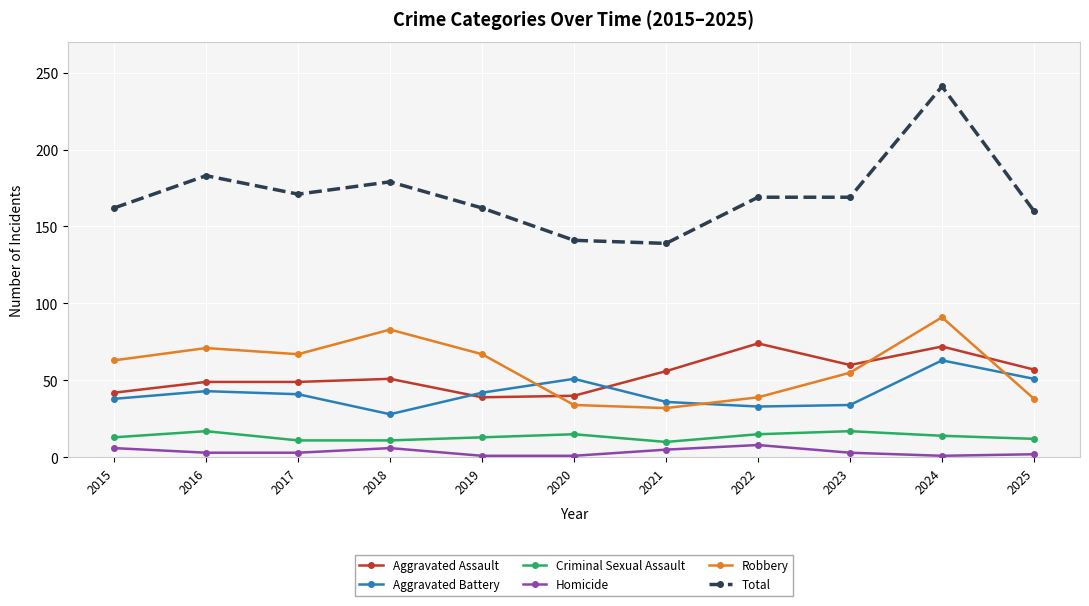

The value of Total at 2021 is 215. True or false?

False